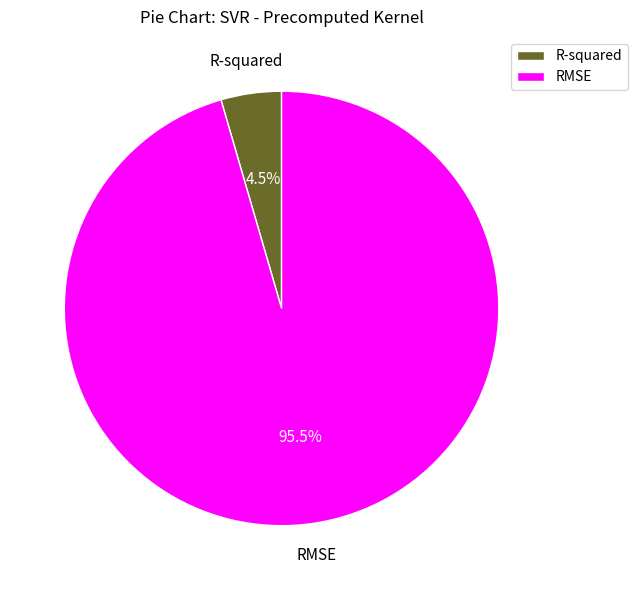

How many slices are in this pie chart?

2